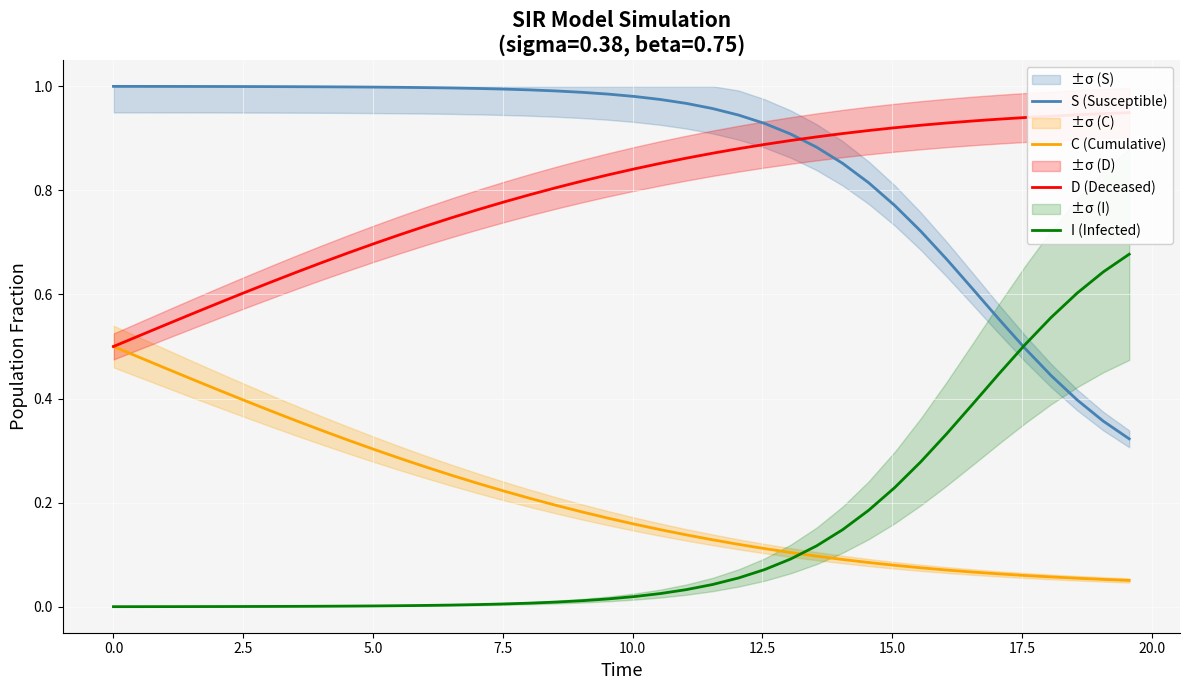

How many times do C (Cumulative) and I (Infected) cross each other?

1